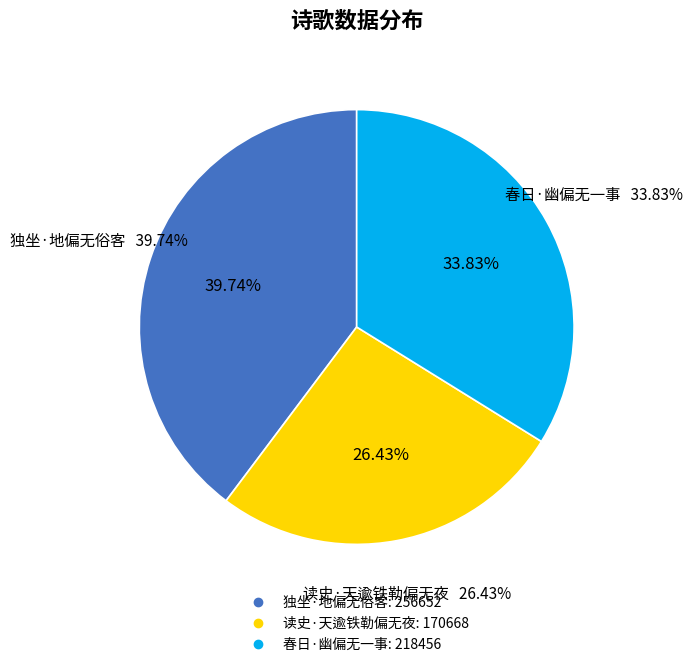

What is the change in value from 独坐·地偏无俗客 to 读史·天逾铁勒偏无夜?

-85984